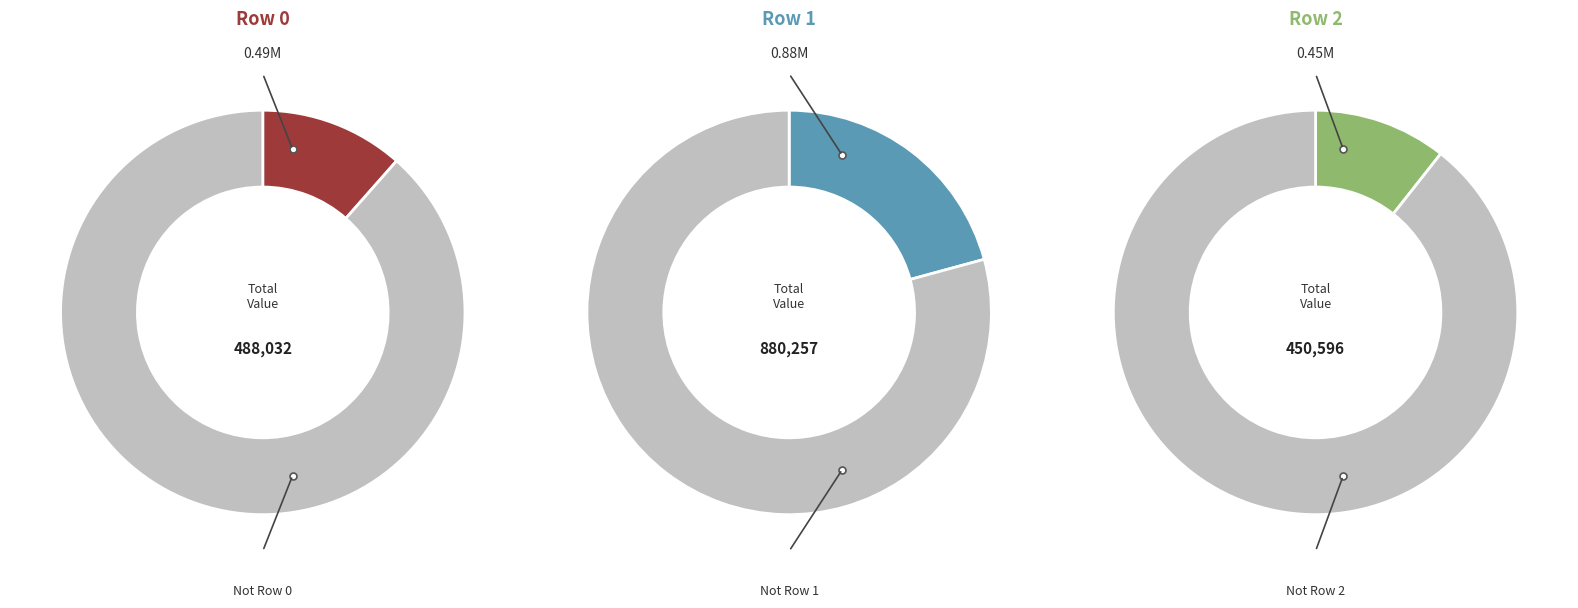

Is there any slice that represents more than half of the pie?

No